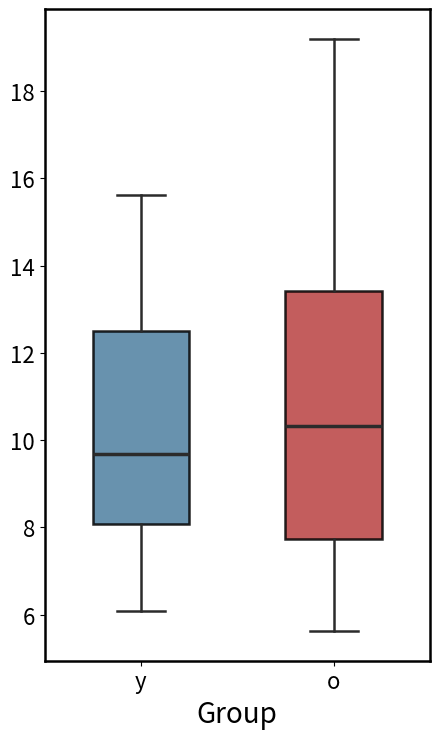

Where is the lower edge of the box for o on the y-axis? The values are not printed on the chart, so give them approximately, as read against the axis.

7.8